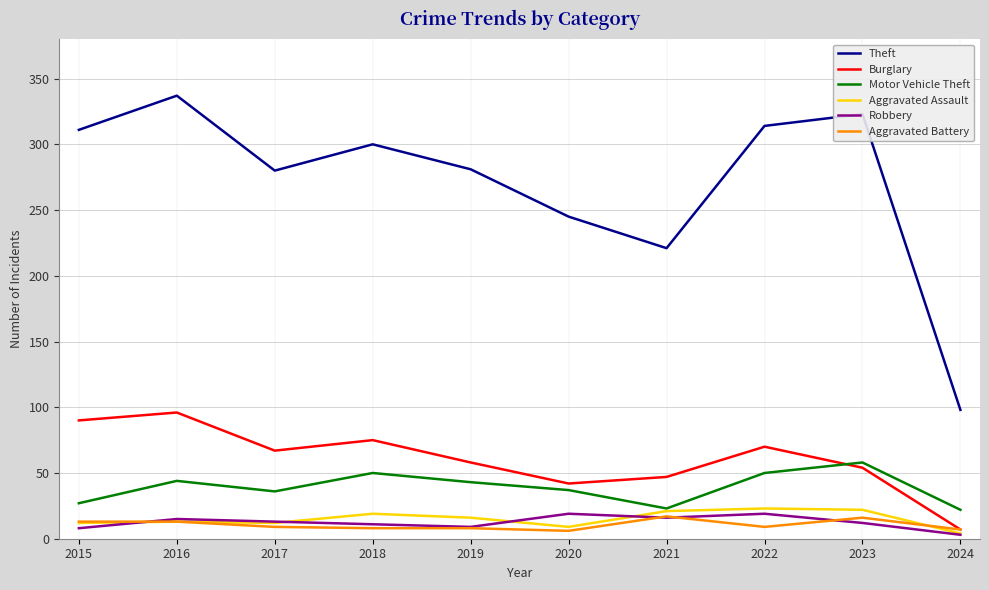

The Motor Vehicle Theft series shows 15 at 2020. True or false?

False